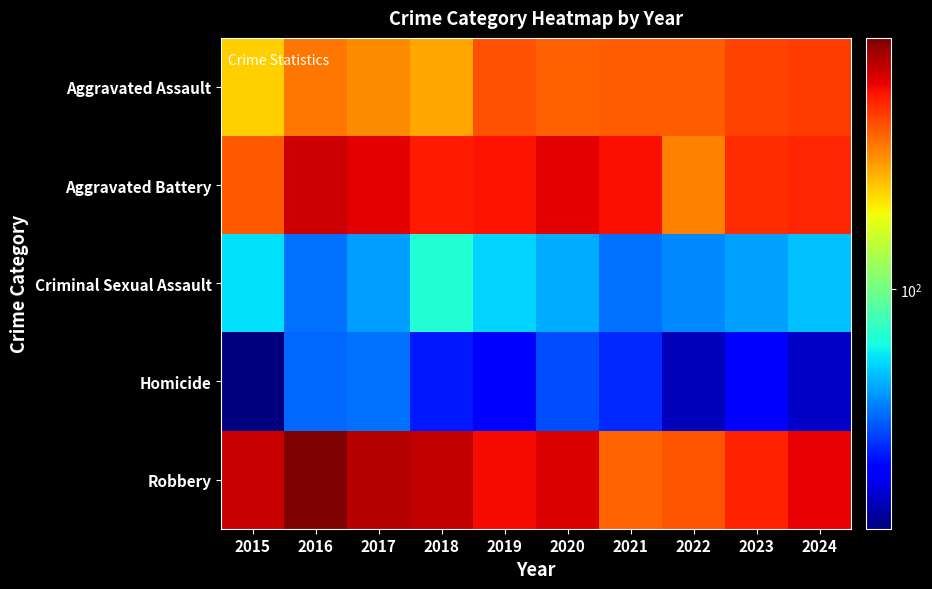

Count the number of categories in the chart.

10